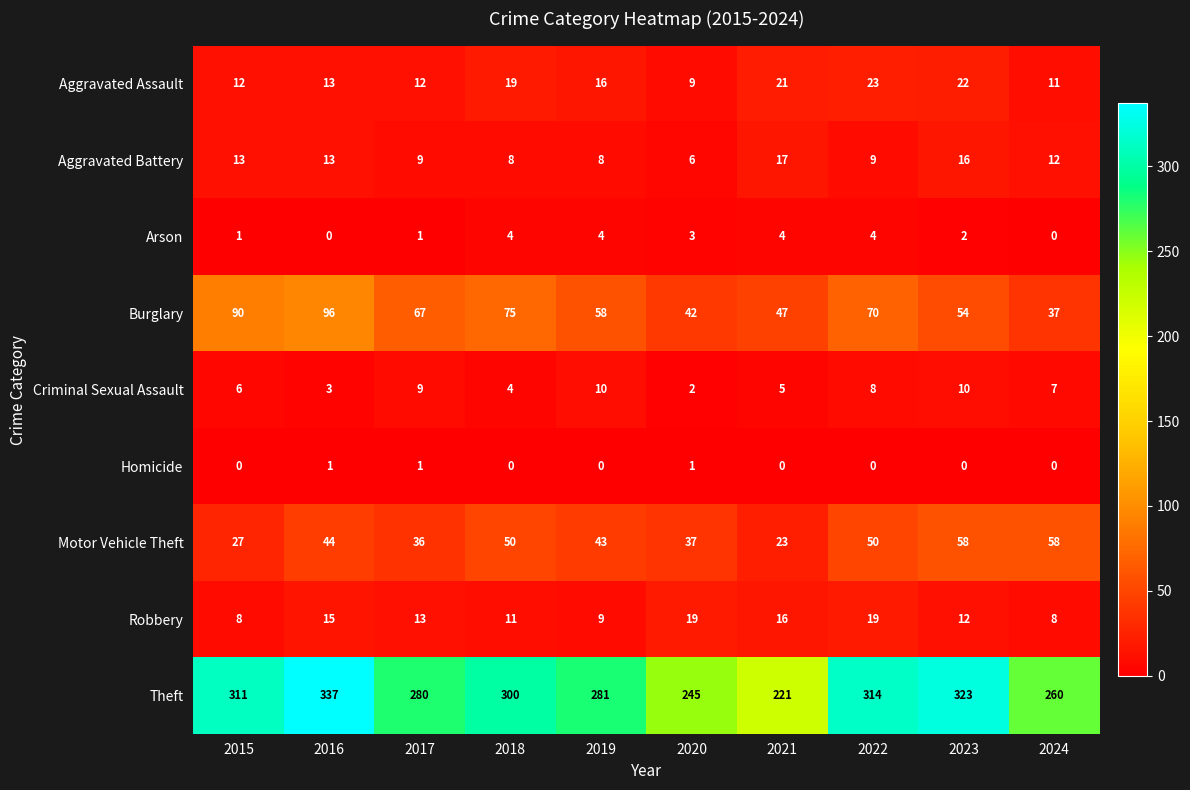

How many data points does each series have?

10